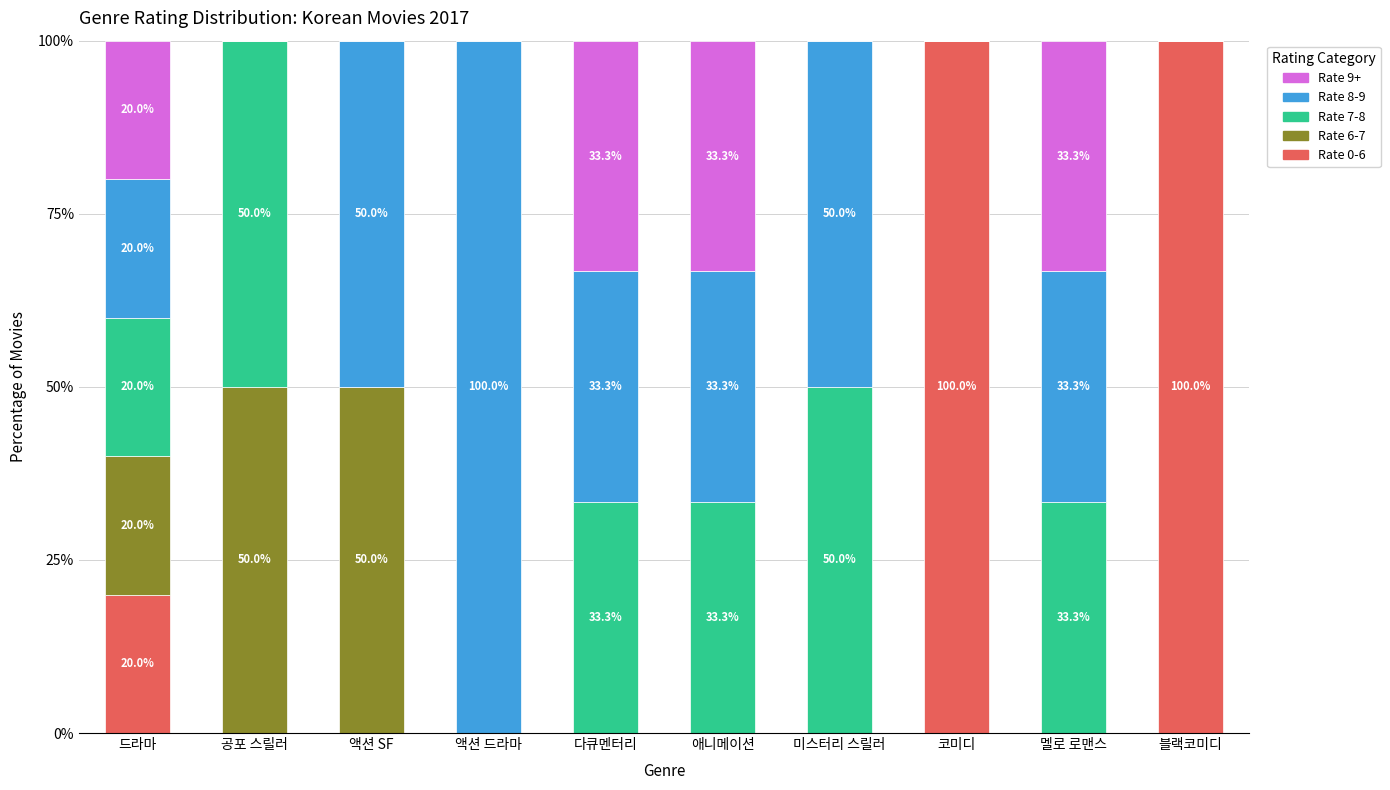

How many data points does each series have?

10